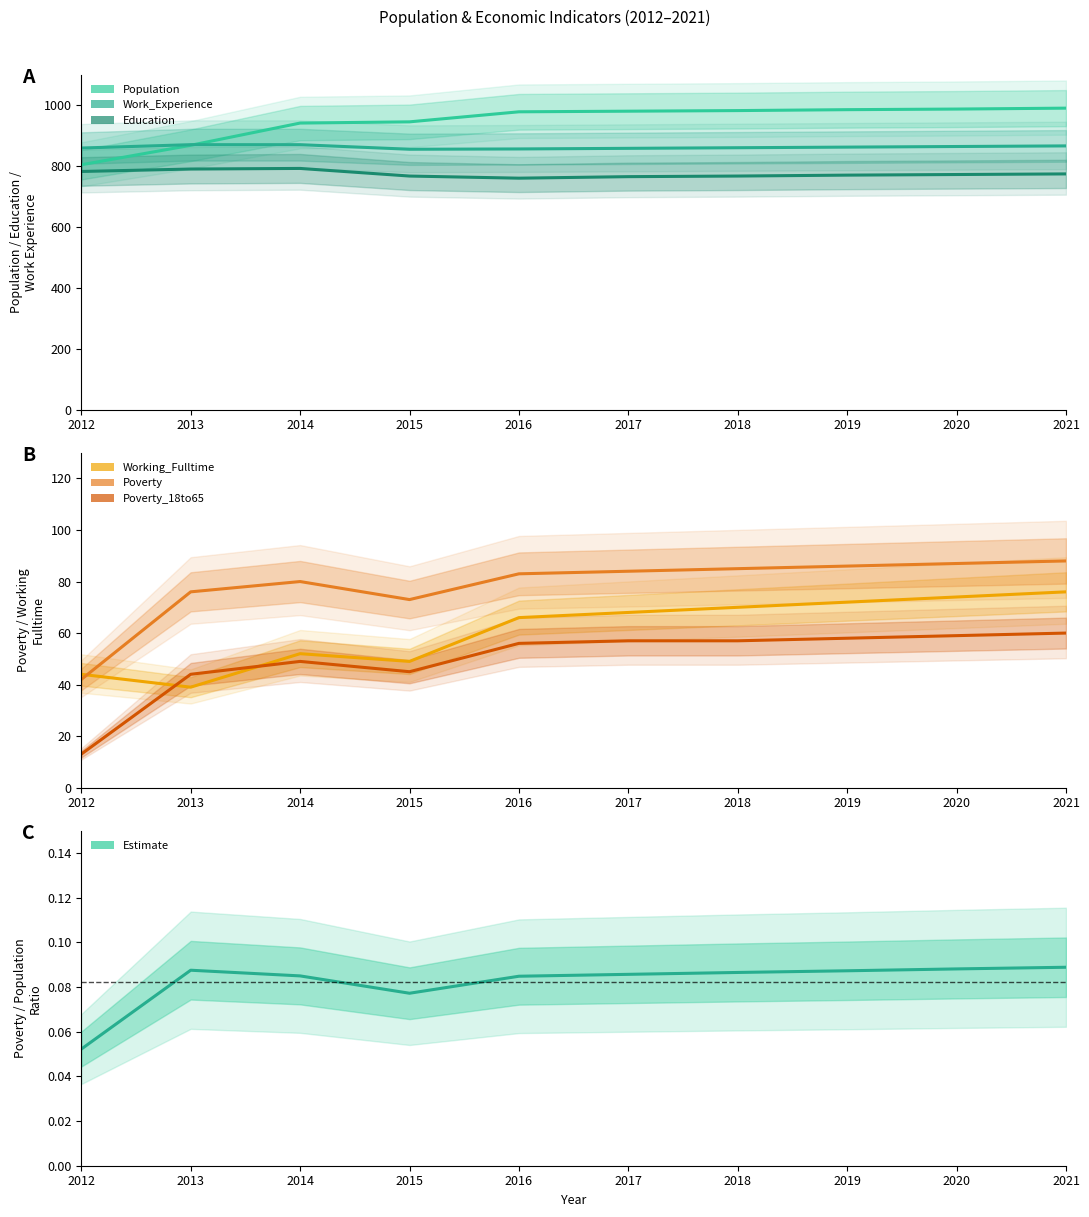

Read the Poverty_18to65 value at 2014.

49